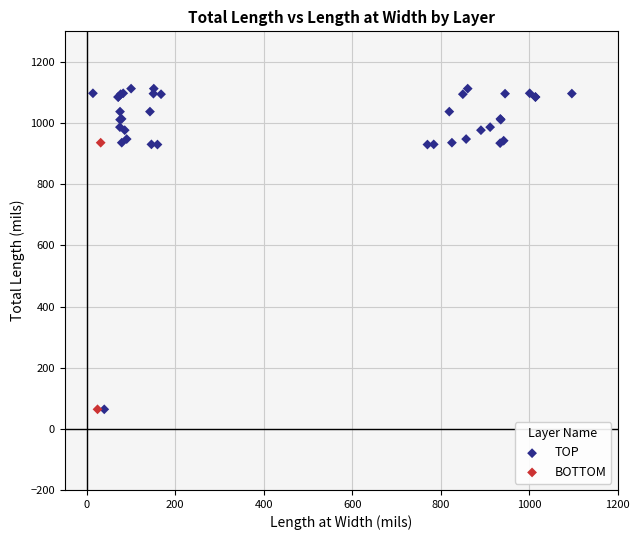

What are all the series names shown in the legend?

TOP, BOTTOM